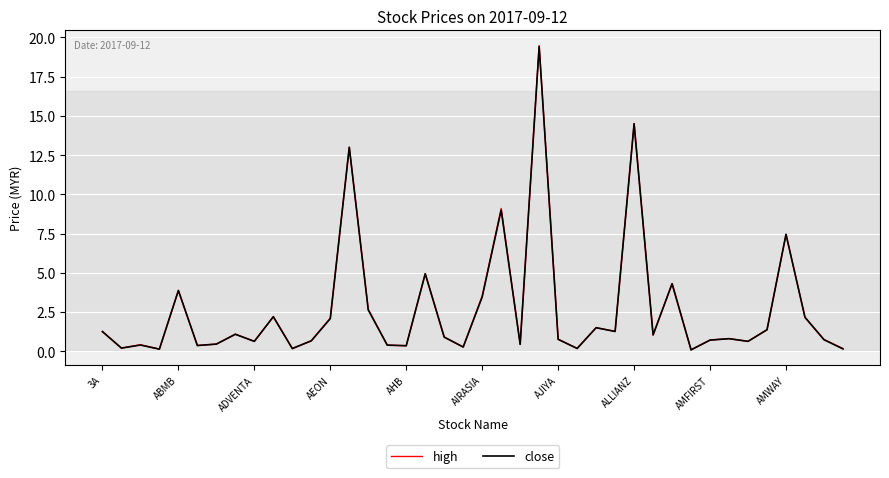

Which series has the largest range (max minus min)?

high